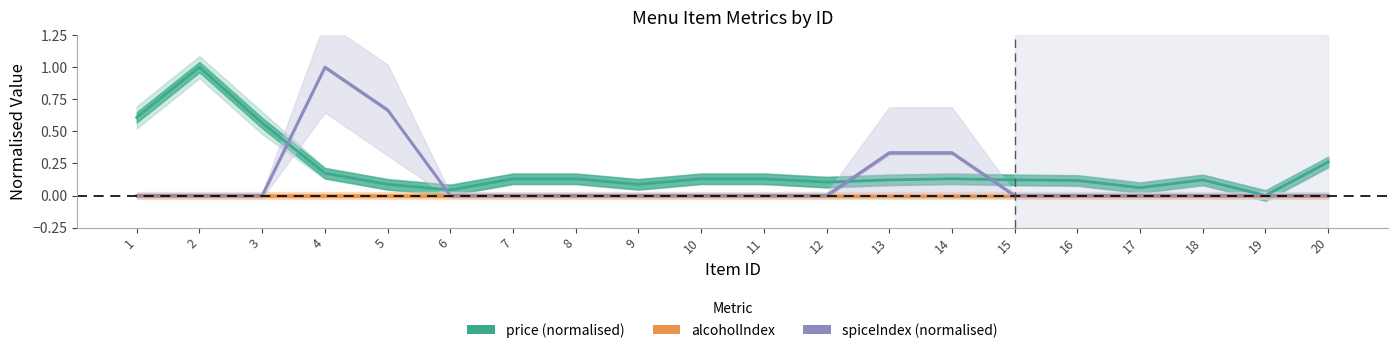

Count the number of categories in the chart.

20